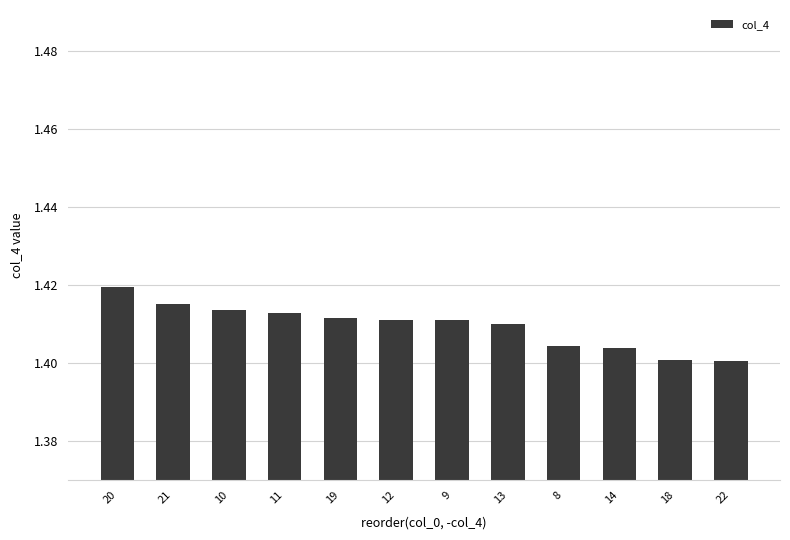

Count the values in the range 1 to 2.

12